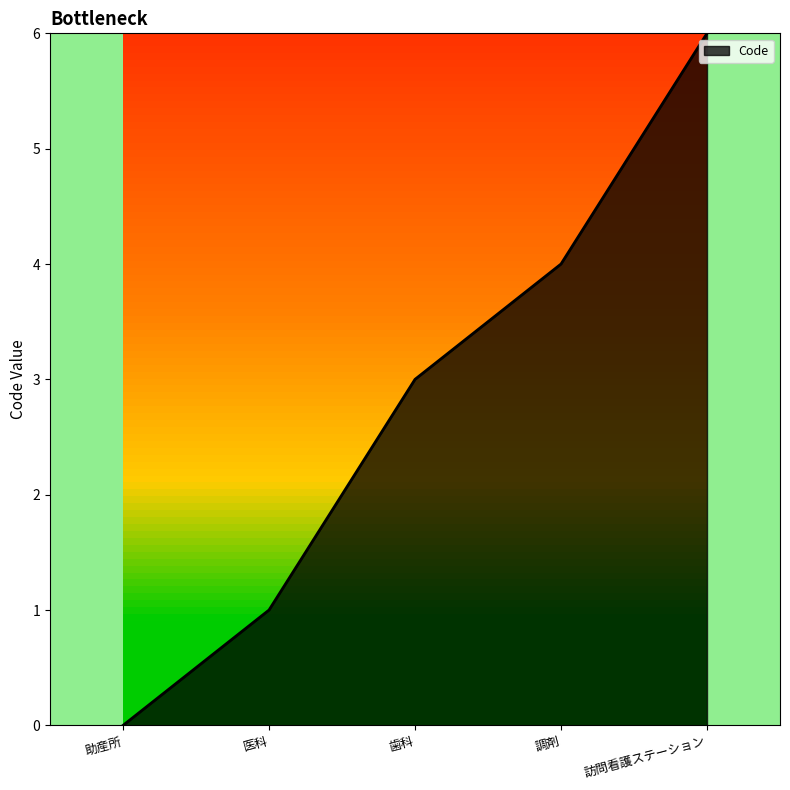

True or false: there are more than 2 points higher than both neighbors.

False